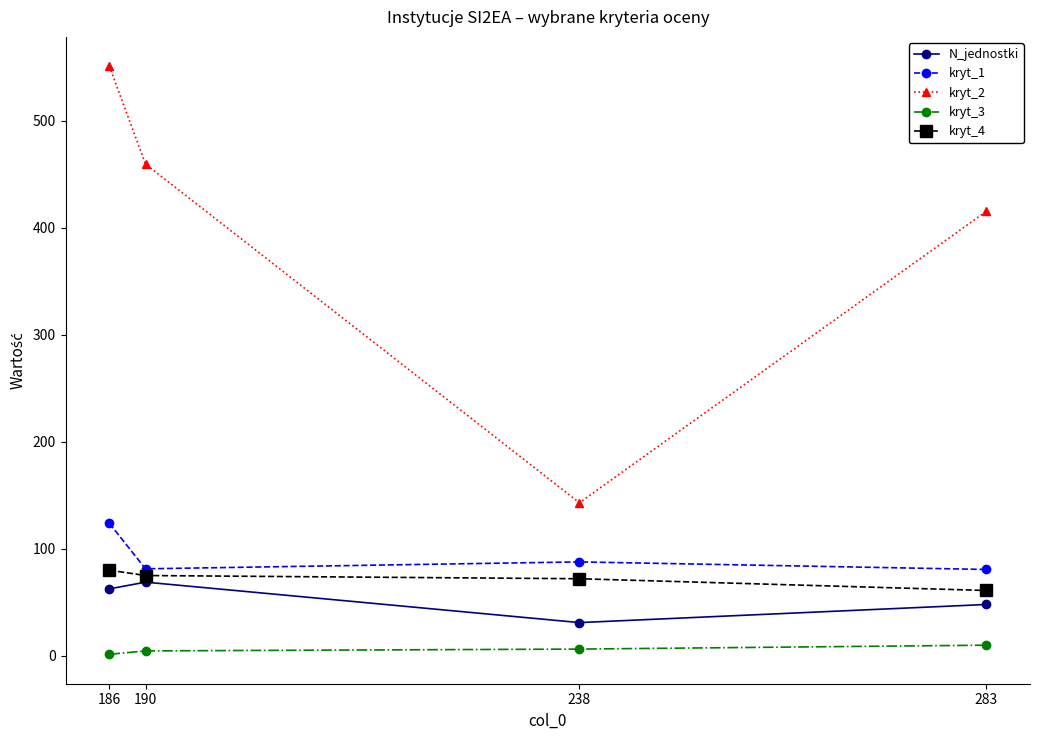

List the labels in order of kryt_2 value, smallest first.

238, 283, 190, 186